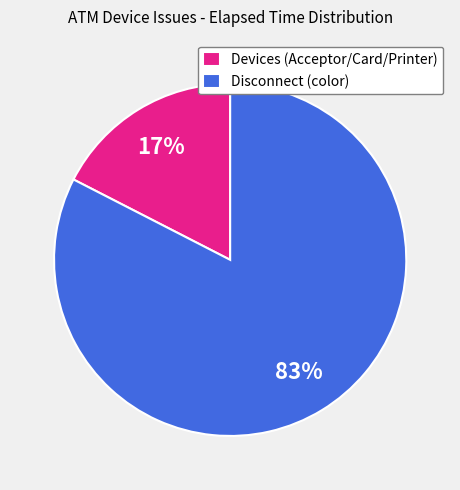

To the nearest percent, what portion does Devices (Acceptor/Card/Printer) represent?

17%